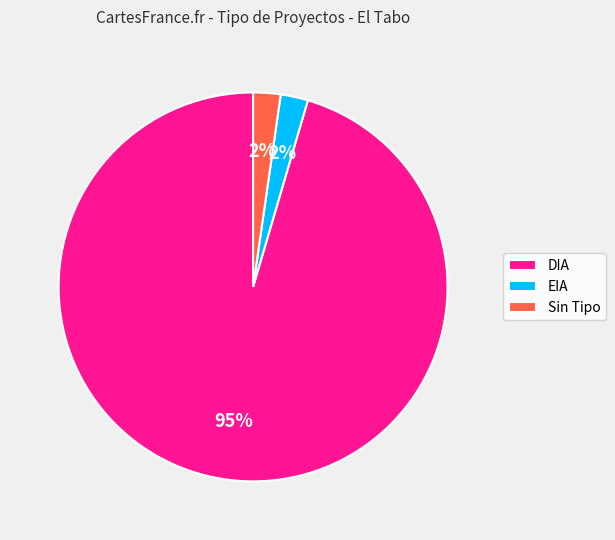

Which has a higher value, DIA or Sin Tipo?

DIA